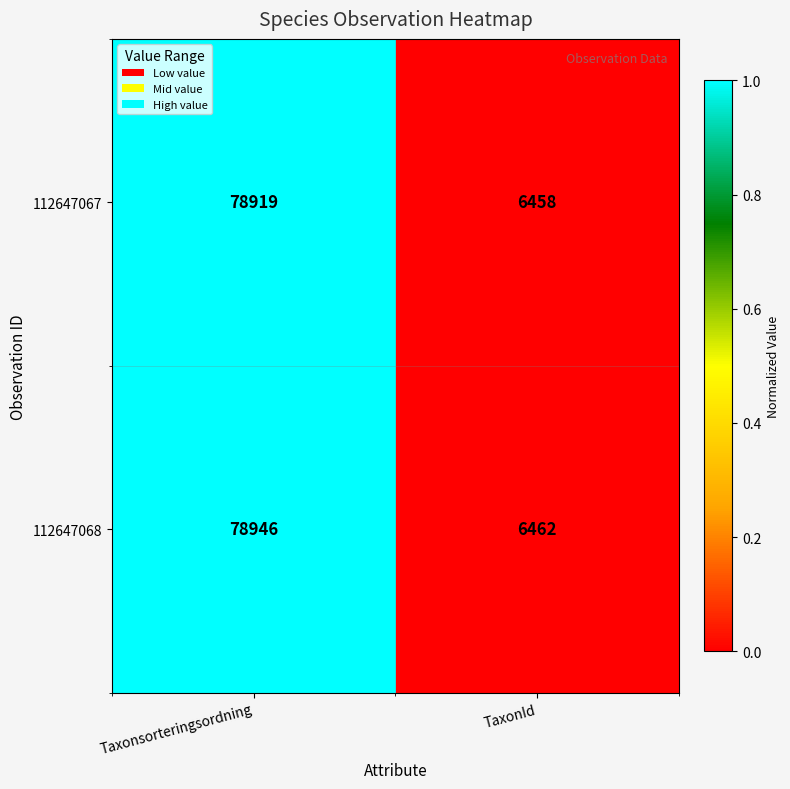

What is the difference between the maximum and minimum values in the 112647067 series?

72461